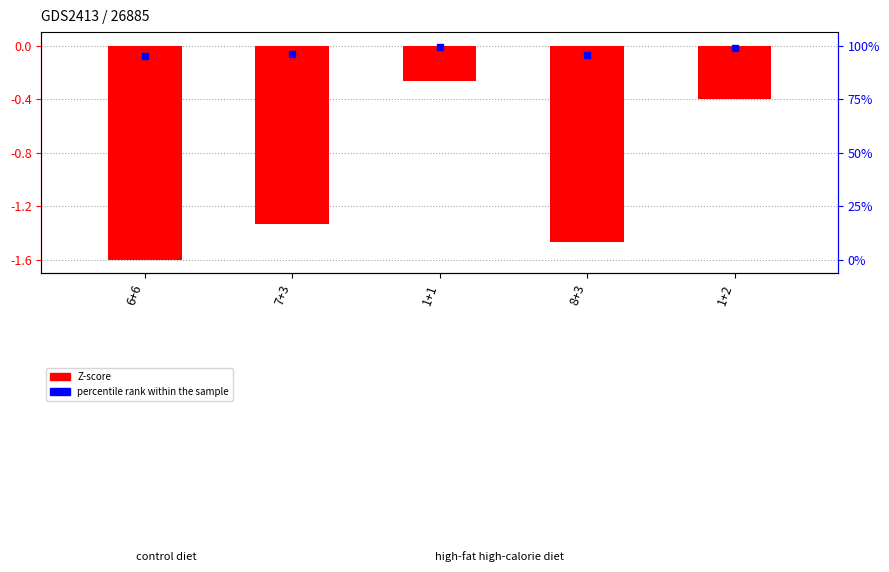

How many values are below -1?

3